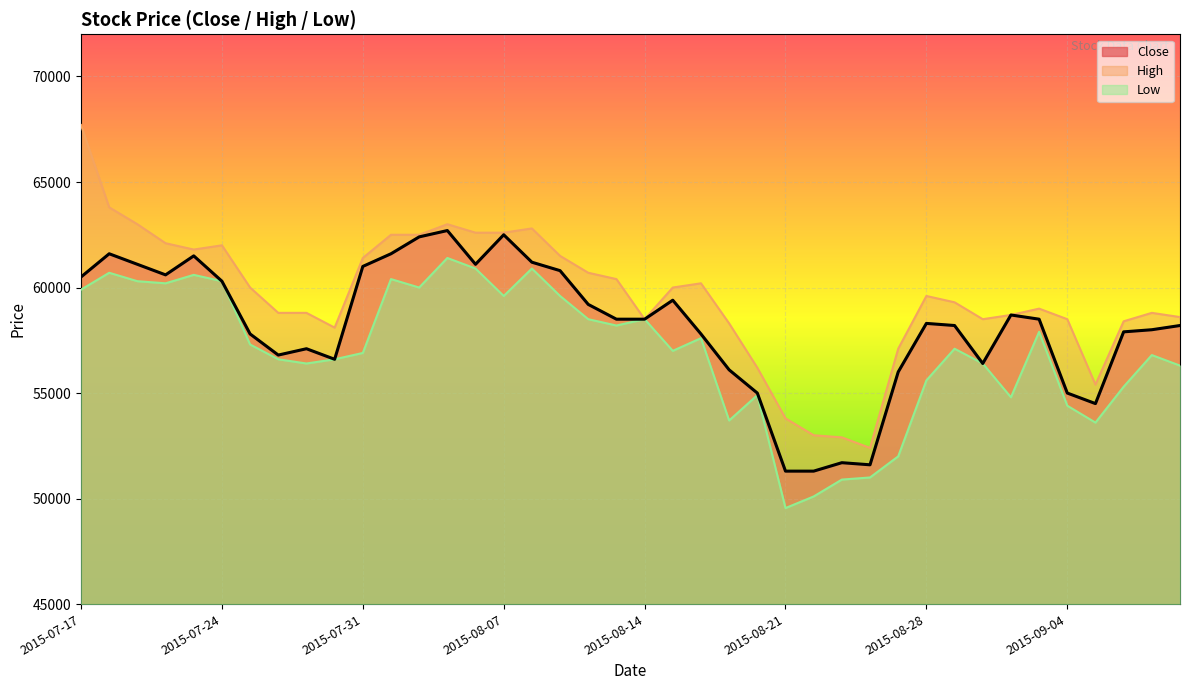

What is the minimum value shown in the chart?

49550